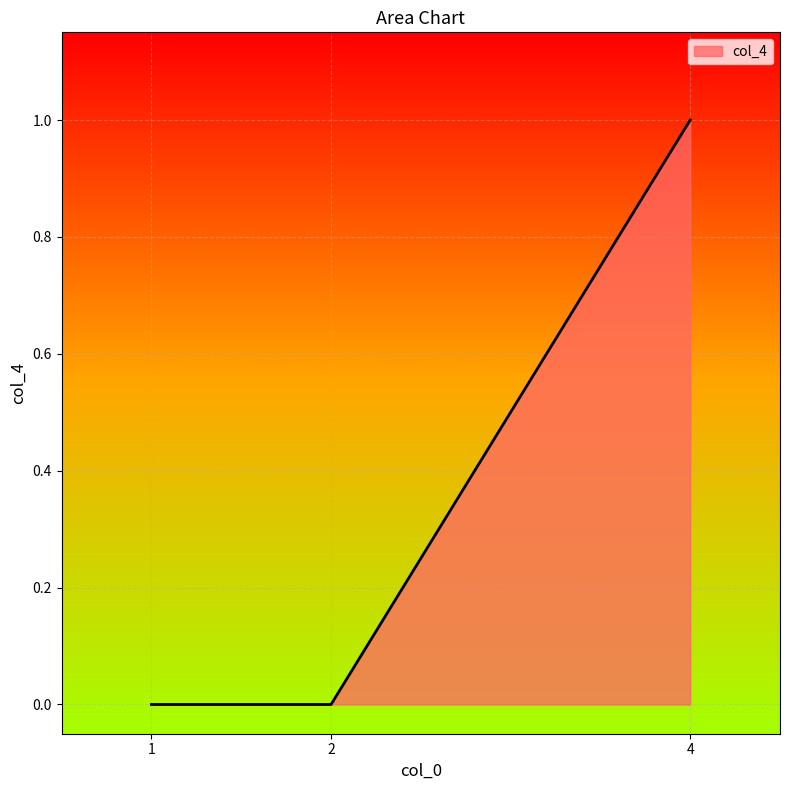

The chart shows a value of 0 at 4. True or false?

False